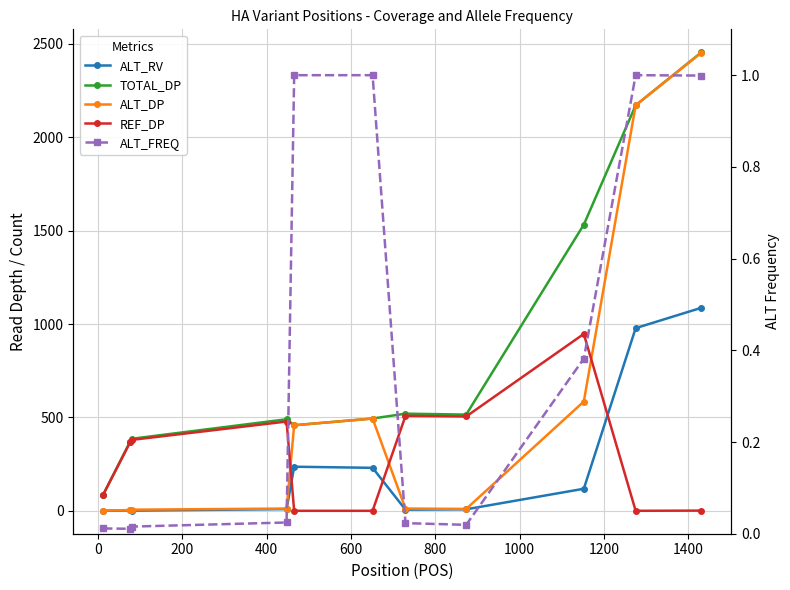

What is the spread (max minus min) of values at 400?

490.0